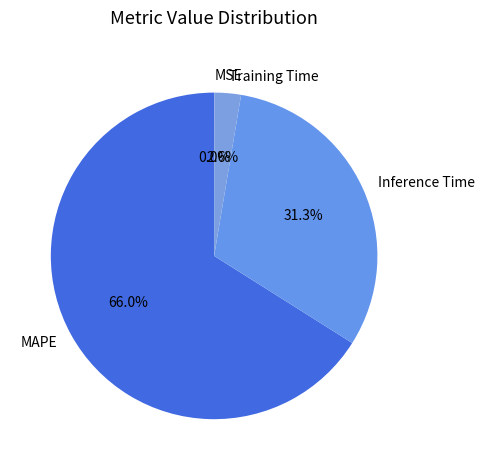

Does Training Time account for over 50% of the chart?

No